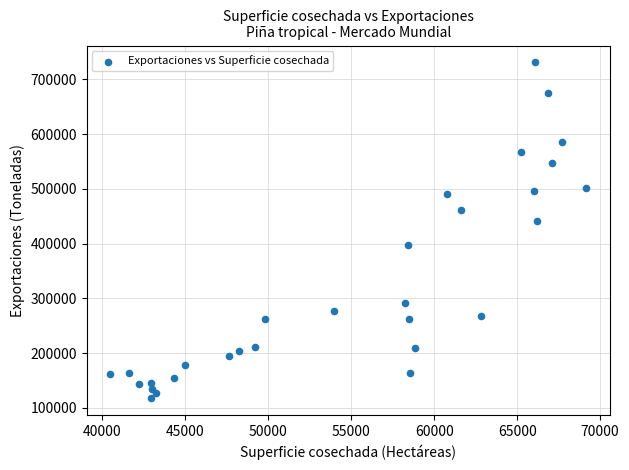

What is the range of Y values (max minus min)?

613463.7